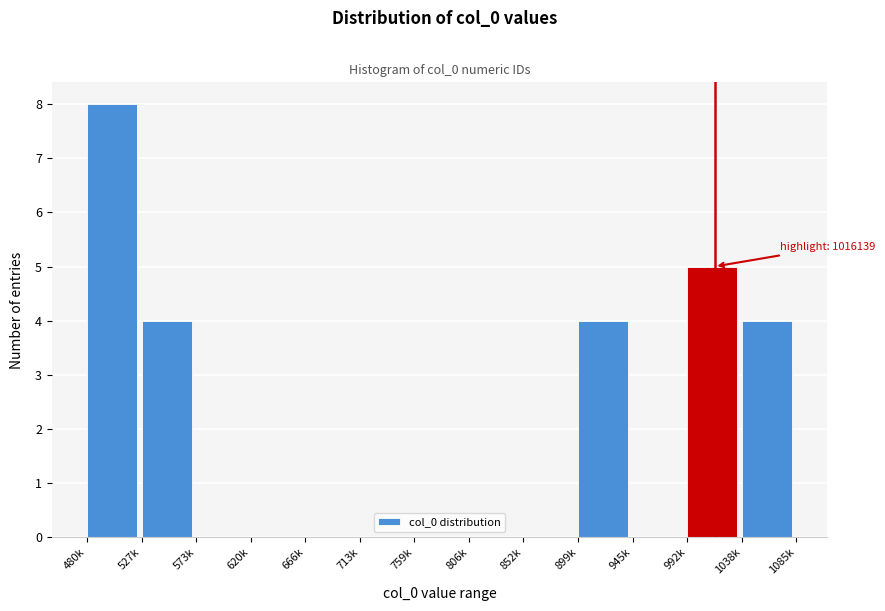

Reading left to right, list all the values displayed in this chart.

480k=8	527k=4	573k=0	620k=0	666k=0	713k=0	759k=0	806k=0	852k=0	899k=4	945k=0	992k=5	1038k=4